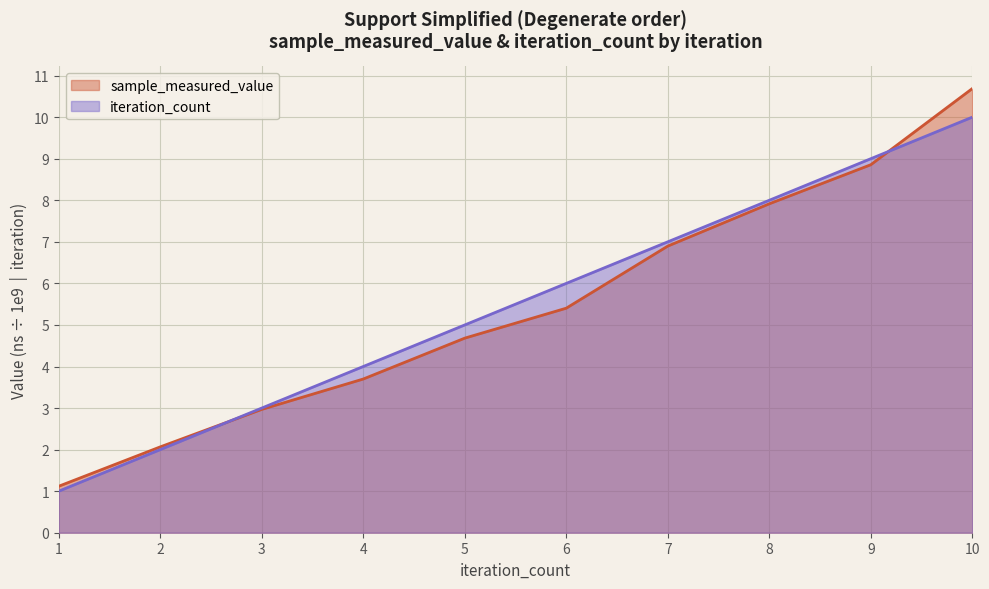

Is the value of sample_measured_value at 2 greater than the value of iteration_count at 1?

Yes